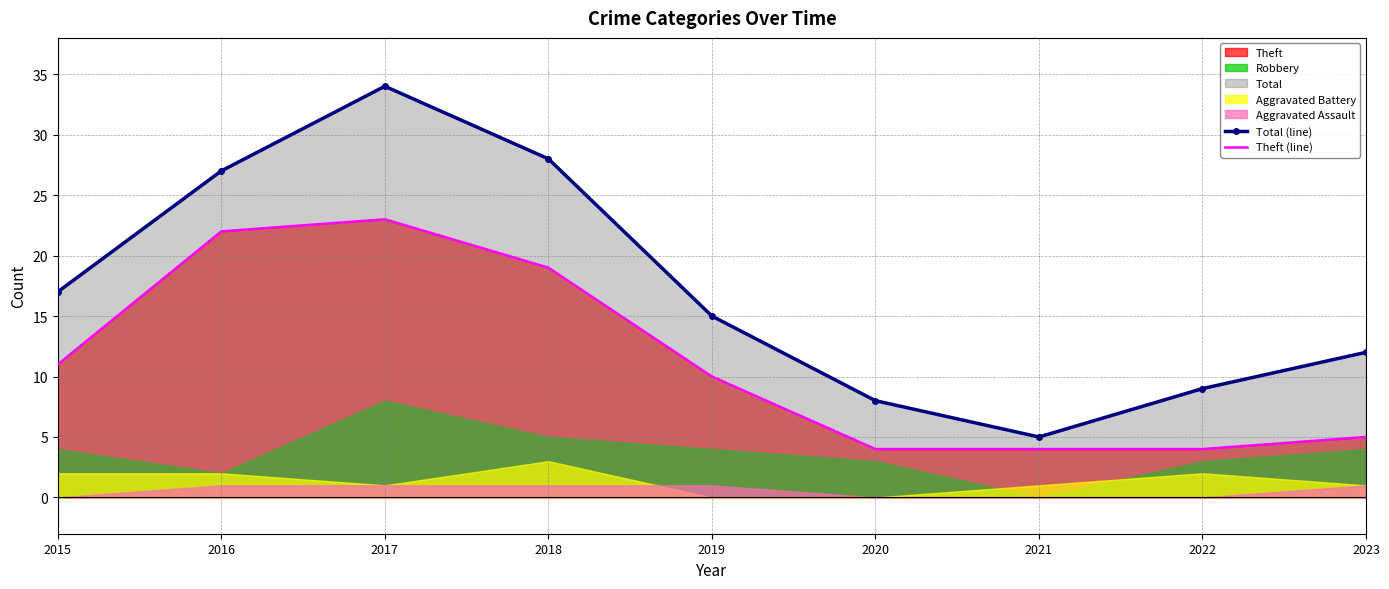

What is the sum of the Theft (line) values at 2017 and 2019?

33